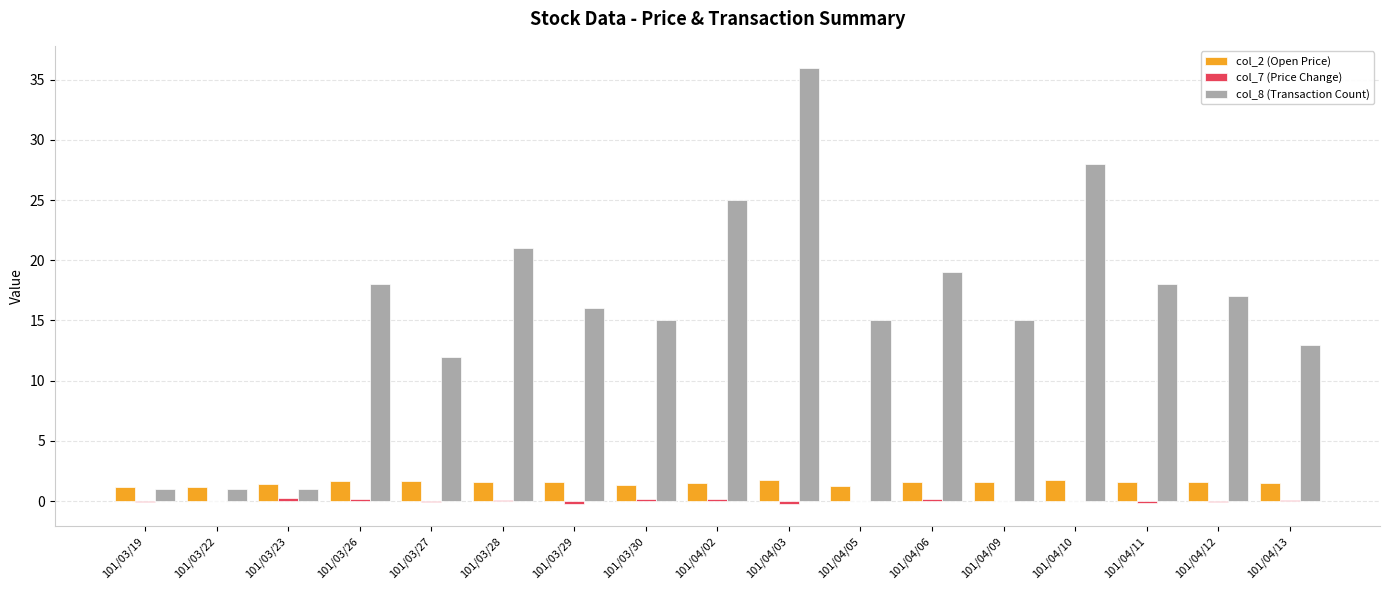

How many categories are shown in the chart?

17